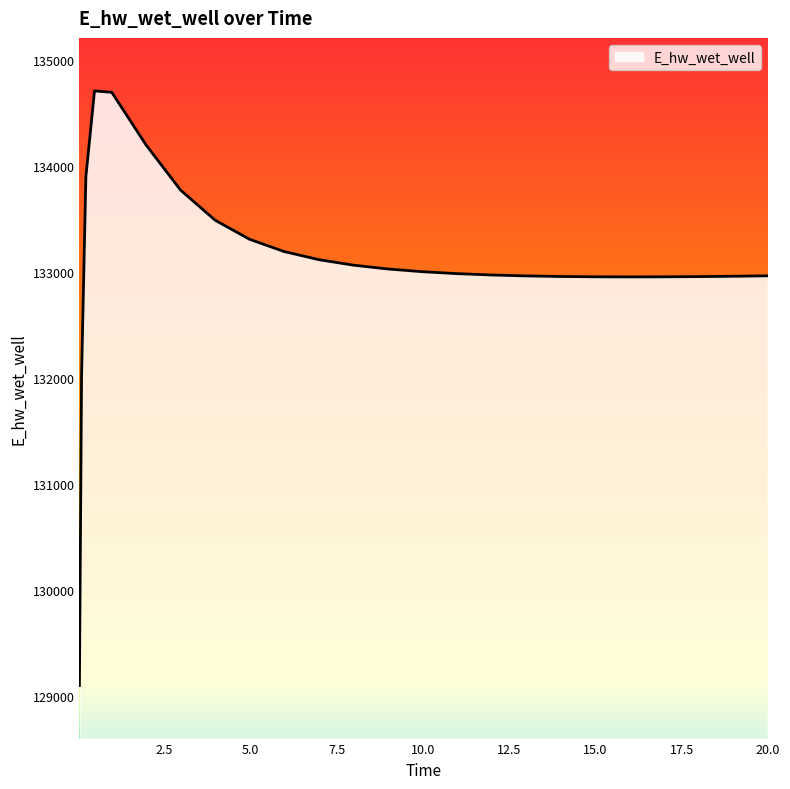

How many lines are shown in the chart?

1